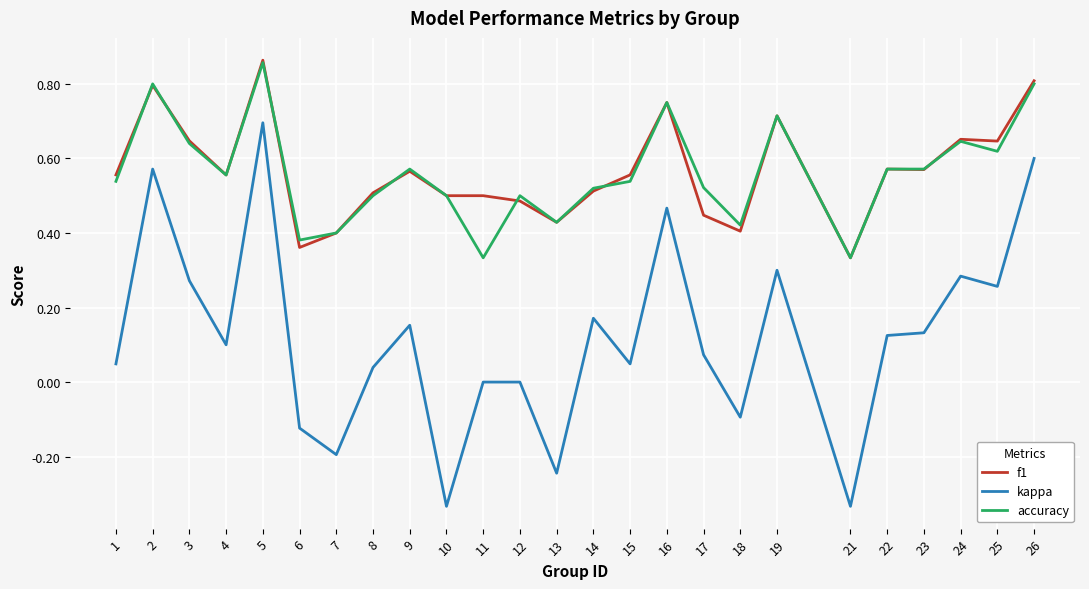

The value of f1 at 10 is 0.2. True or false?

False